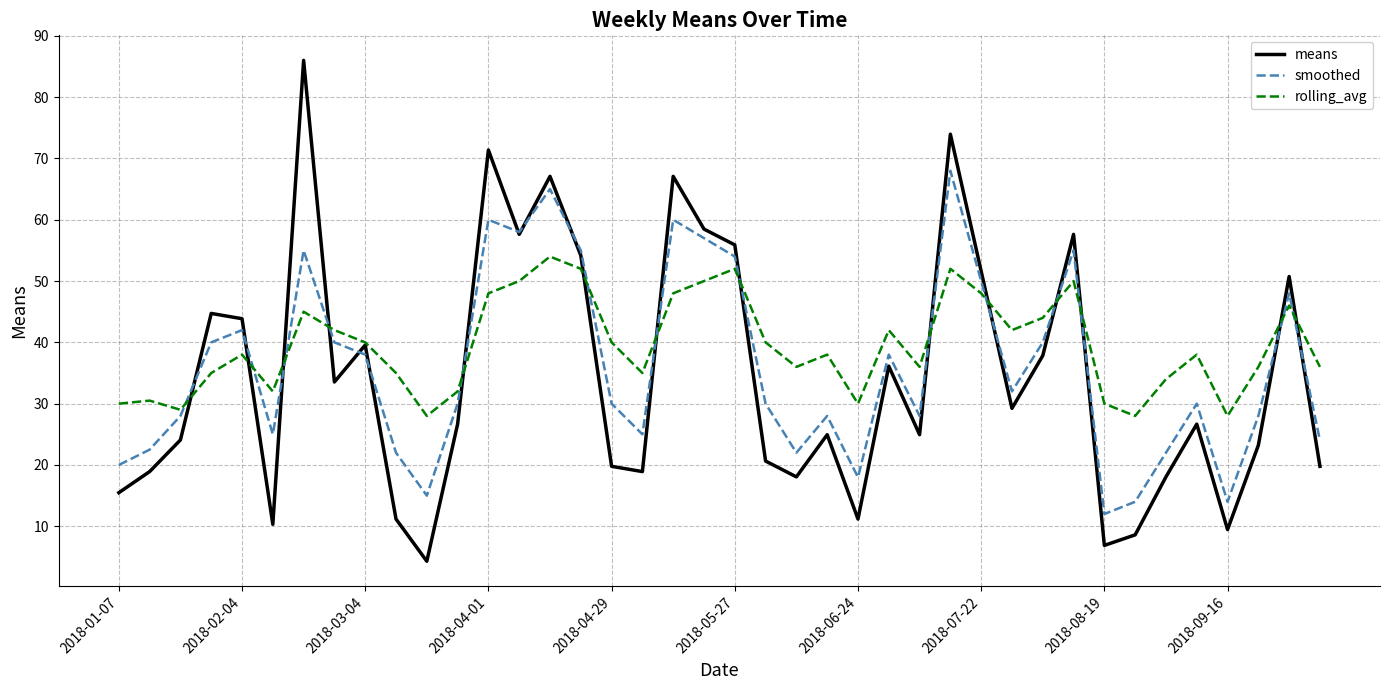

What is the minimum value for smoothed?

12.0